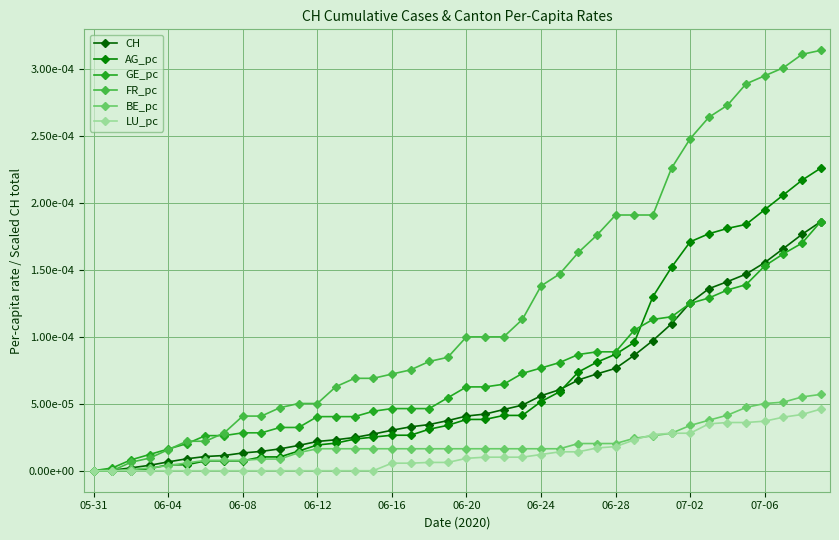

What is the label of the 29th point from the right?

11